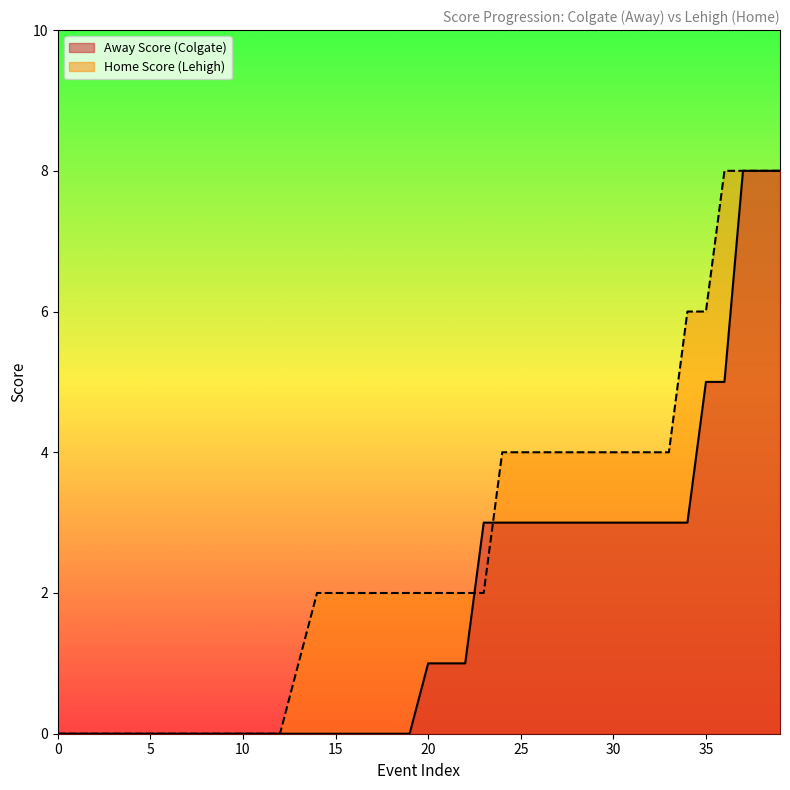

Reading right to left, list all the values displayed in this chart.

Away Score: 39=8	38=8	37=8	36=5	35=5	34=3	33=3	32=3	31=3	30=3	29=3	28=3	27=3	26=3	25=3	24=3	23=3	22=1	21=1	20=1	19=0	18=0	17=0	16=0	15=0	14=0	13=0	12=0	11=0	10=0	9=0	8=0	7=0	6=0	5=0	4=0	3=0	2=0	1=0	0=0
Home Score: 39=8	38=8	37=8	36=8	35=6	34=6	33=4	32=4	31=4	30=4	29=4	28=4	27=4	26=4	25=4	24=4	23=2	22=2	21=2	20=2	19=2	18=2	17=2	16=2	15=2	14=2	13=1	12=0	11=0	10=0	9=0	8=0	7=0	6=0	5=0	4=0	3=0	2=0	1=0	0=0